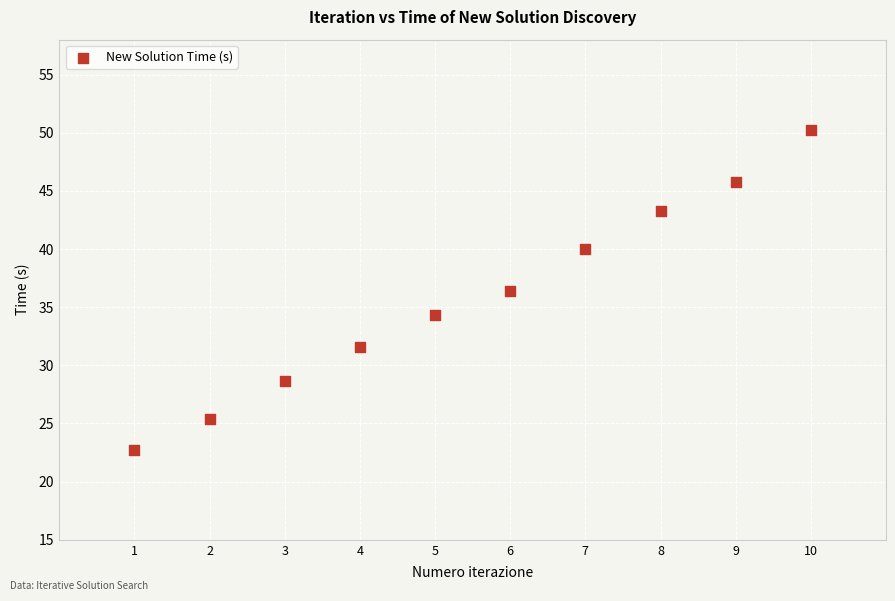

What is the average X value?

5.5